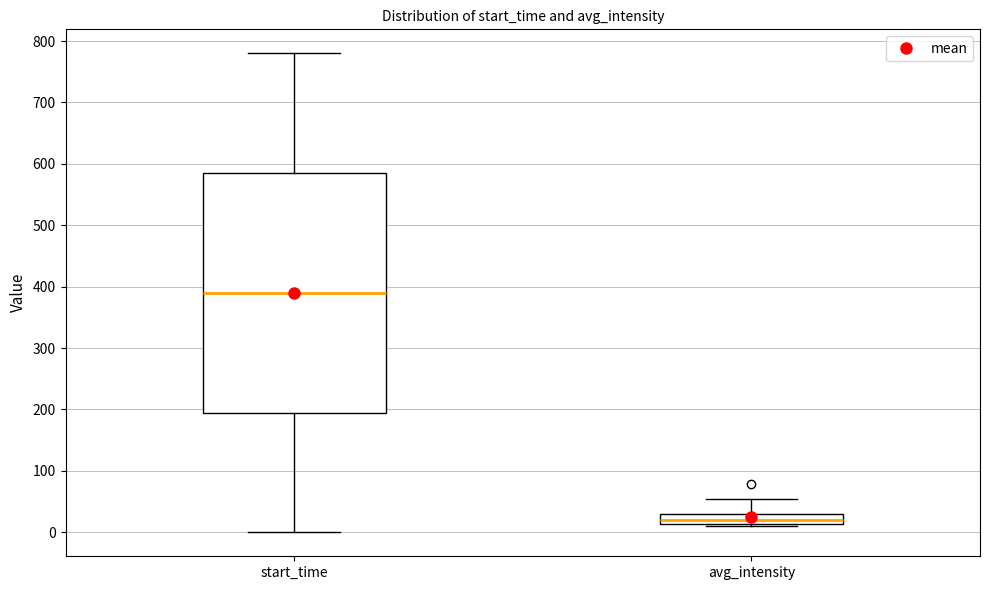

Where is the lower edge of the box for avg_intensity on the y-axis? The values are not printed on the chart, so give them approximately, as read against the axis.

10